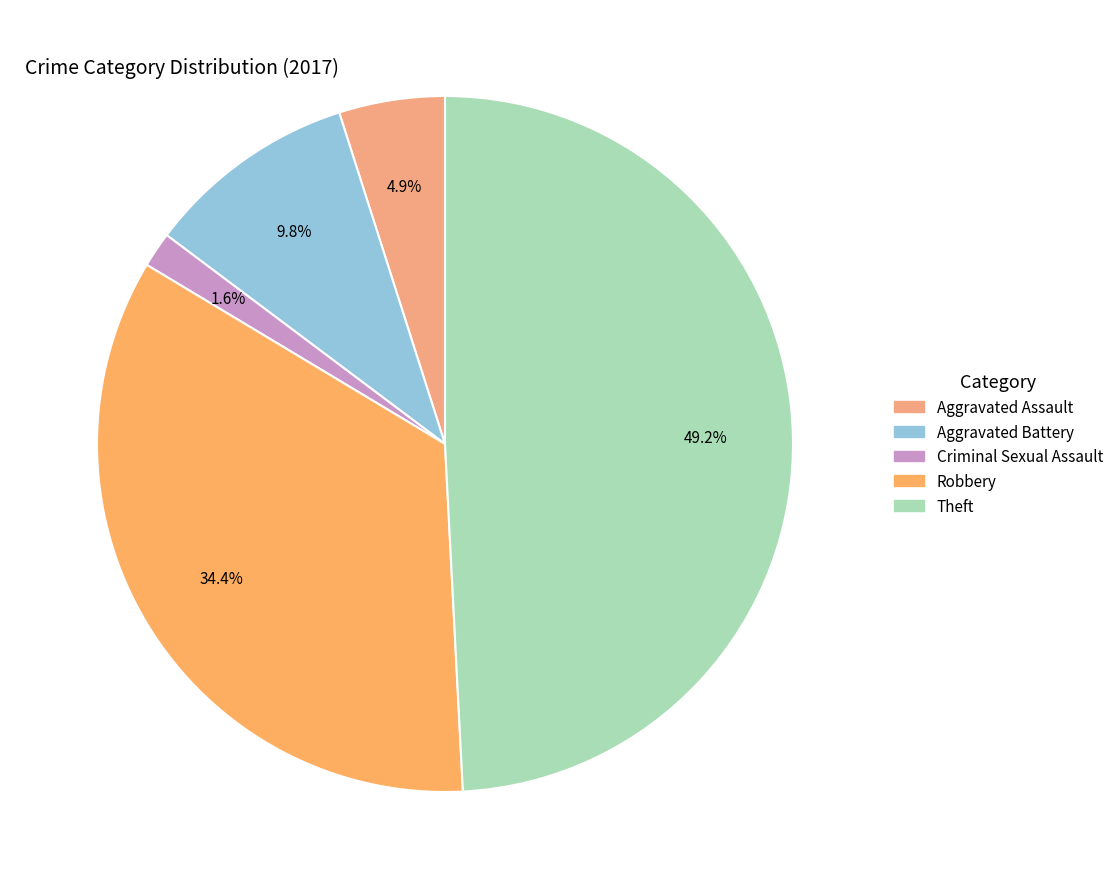

To the nearest percent, what is the average slice percentage?

20%